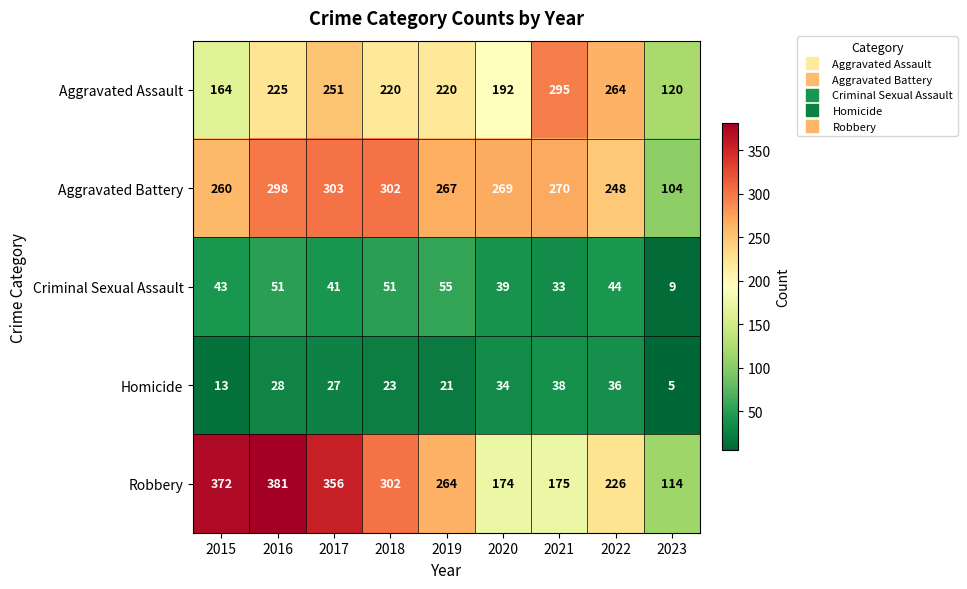

Where does the Robbery series first go above 264?

2015